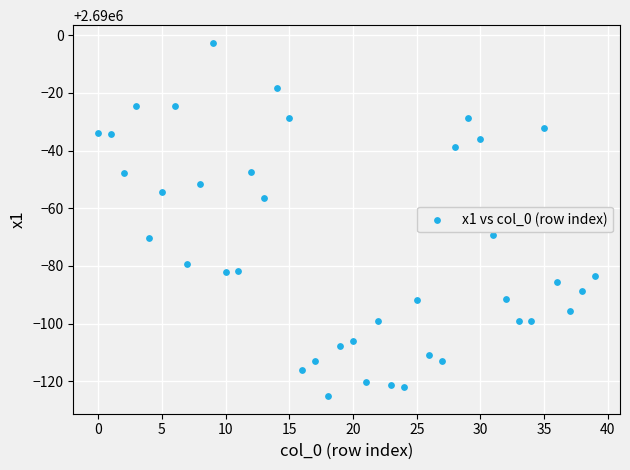

How many data points are displayed?

40